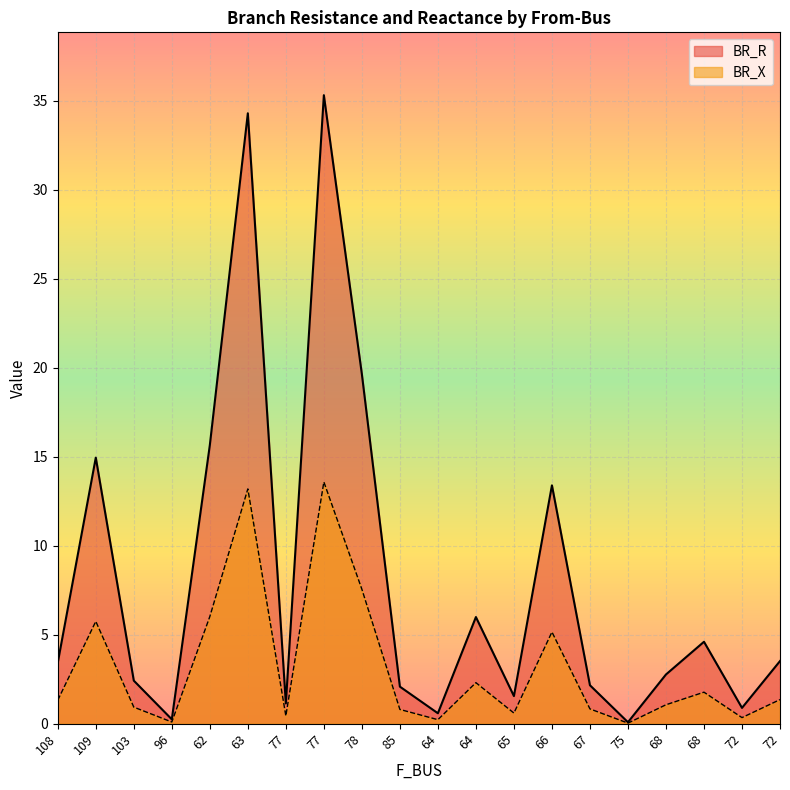

Does the chart display data point markers on the line(s)?

No